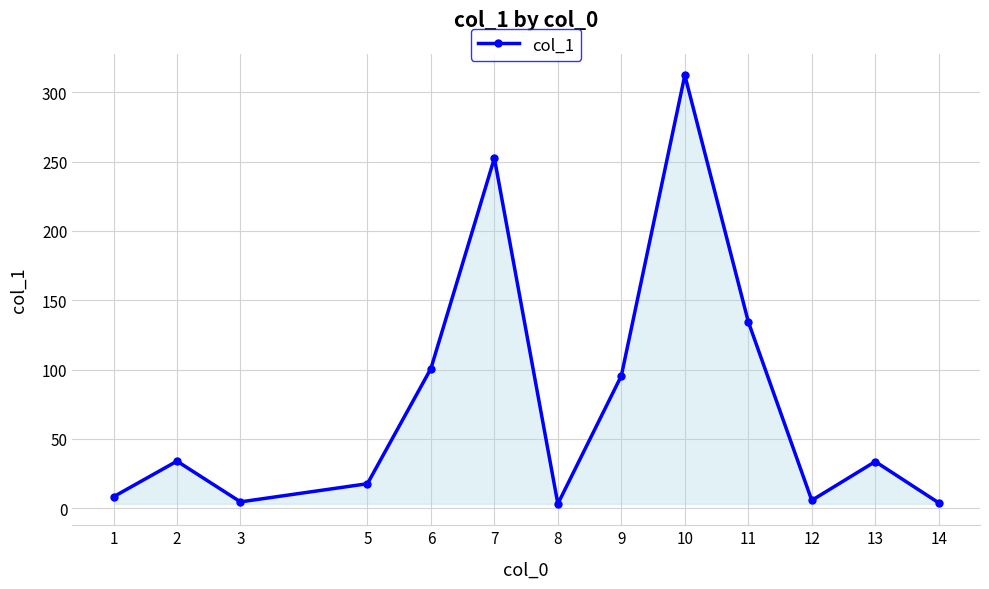

How many points are lower than both their immediate neighbors (excluding endpoints)?

3